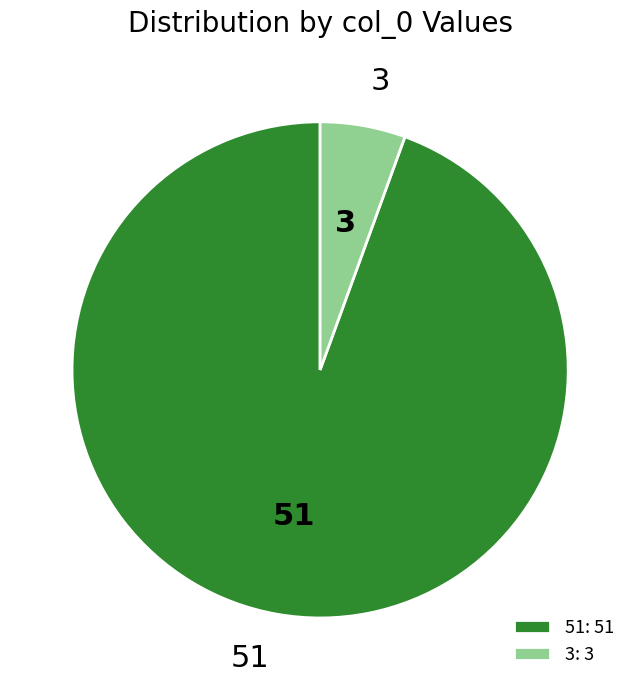

Which slice represents more than half of the pie?

51